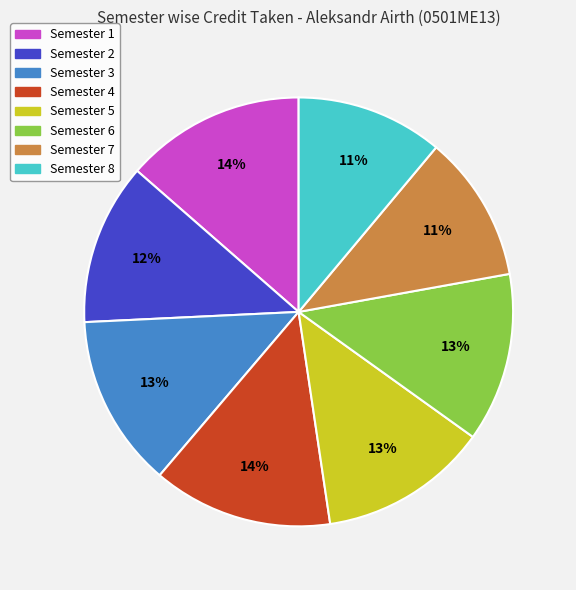

Is it true that Semester 7 is 11% of the pie?

True